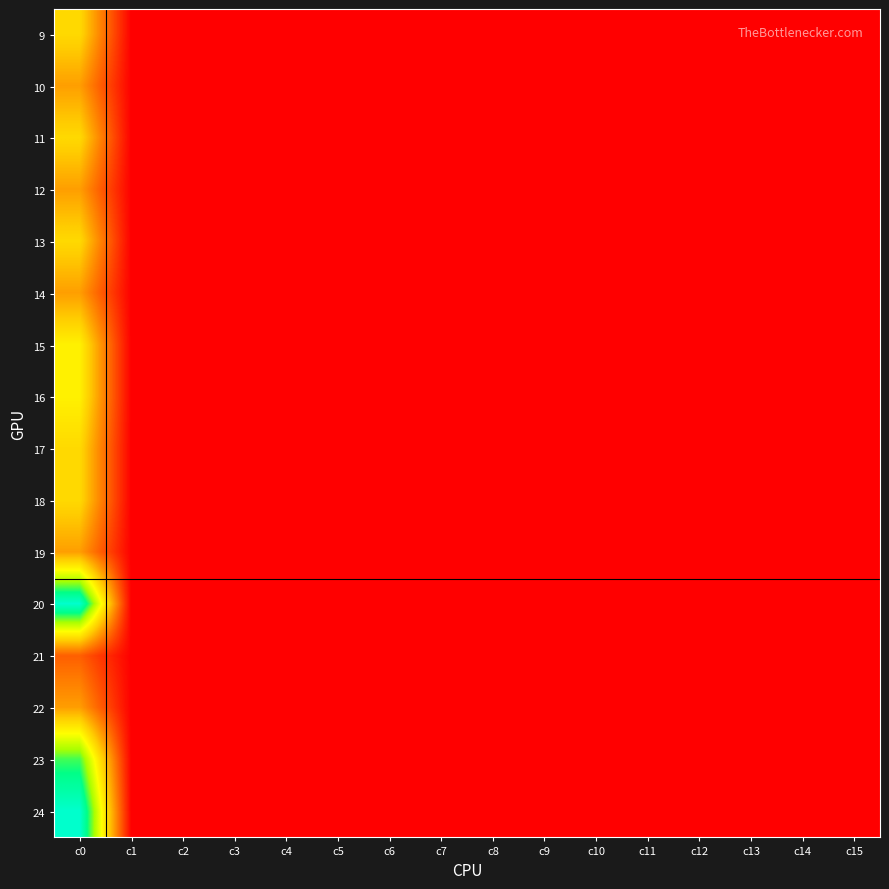

Reading left to right, list all the values displayed in this chart.

9: c0=7	c1=0	c2=0	c3=0	c4=0	c5=0	c6=0	c7=0	c8=0	c9=0	c10=0	c11=0	c12=0	c13=0	c14=0	c15=0
10: c0=5	c1=0	c2=0	c3=0	c4=0	c5=0	c6=0	c7=0	c8=0	c9=0	c10=0	c11=0	c12=0	c13=0	c14=0	c15=0
11: c0=7	c1=0	c2=0	c3=0	c4=0	c5=0	c6=0	c7=0	c8=0	c9=0	c10=0	c11=0	c12=0	c13=0	c14=0	c15=0
12: c0=5	c1=0	c2=0	c3=0	c4=0	c5=0	c6=0	c7=0	c8=0	c9=0	c10=0	c11=0	c12=0	c13=0	c14=0	c15=0
13: c0=7	c1=0	c2=0	c3=0	c4=0	c5=0	c6=0	c7=0	c8=0	c9=0	c10=0	c11=0	c12=0	c13=0	c14=0	c15=0
14: c0=5	c1=0	c2=0	c3=0	c4=0	c5=0	c6=0	c7=0	c8=0	c9=0	c10=0	c11=0	c12=0	c13=0	c14=0	c15=0
15: c0=8	c1=0	c2=0	c3=0	c4=0	c5=0	c6=0	c7=0	c8=0	c9=0	c10=0	c11=0	c12=0	c13=0	c14=0	c15=0
16: c0=8	c1=0	c2=0	c3=0	c4=0	c5=0	c6=0	c7=0	c8=0	c9=0	c10=0	c11=0	c12=0	c13=0	c14=0	c15=0
17: c0=7	c1=0	c2=0	c3=0	c4=0	c5=0	c6=0	c7=0	c8=0	c9=0	c10=0	c11=0	c12=0	c13=0	c14=0	c15=0
18: c0=7	c1=0	c2=0	c3=0	c4=0	c5=0	c6=0	c7=0	c8=0	c9=0	c10=0	c11=0	c12=0	c13=0	c14=0	c15=0
19: c0=5	c1=0	c2=0	c3=0	c4=0	c5=0	c6=0	c7=0	c8=0	c9=0	c10=0	c11=0	c12=0	c13=0	c14=0	c15=0
20: c0=15	c1=0	c2=0	c3=0	c4=0	c5=0	c6=0	c7=0	c8=0	c9=0	c10=0	c11=0	c12=0	c13=0	c14=0	c15=0
21: c0=3	c1=0	c2=0	c3=0	c4=0	c5=0	c6=0	c7=0	c8=0	c9=0	c10=0	c11=0	c12=0	c13=0	c14=0	c15=0
22: c0=5	c1=0	c2=0	c3=0	c4=0	c5=0	c6=0	c7=0	c8=0	c9=0	c10=0	c11=0	c12=0	c13=0	c14=0	c15=0
23: c0=12	c1=0	c2=0	c3=0	c4=0	c5=0	c6=0	c7=0	c8=0	c9=0	c10=0	c11=0	c12=0	c13=0	c14=0	c15=0
24: c0=15	c1=0	c2=0	c3=0	c4=0	c5=0	c6=0	c7=0	c8=0	c9=0	c10=0	c11=0	c12=0	c13=0	c14=0	c15=0